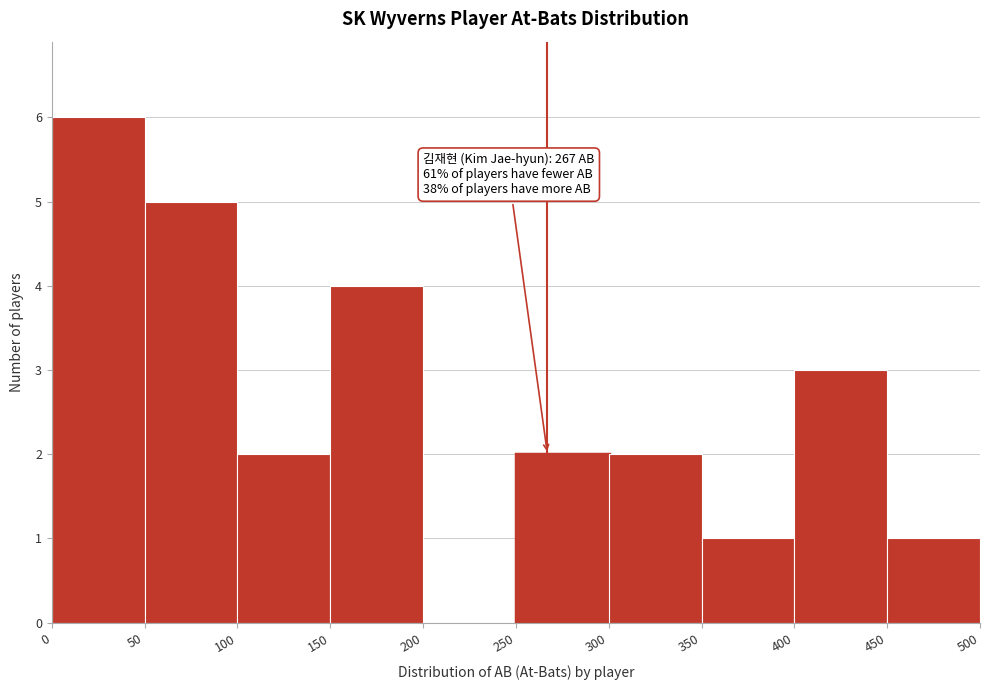

Which range on the x-axis has the tallest bar?

0 to 50